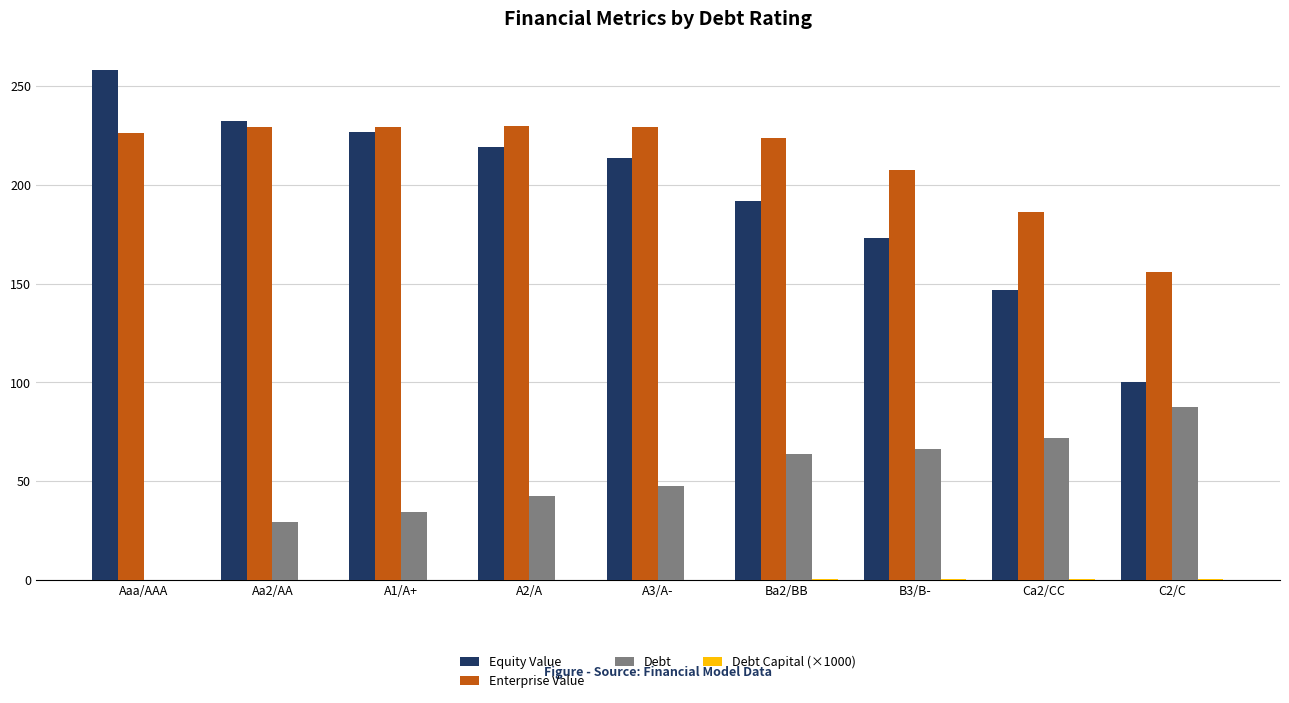

The Debt series shows 0.0 at Aaa/AAA. True or false?

True